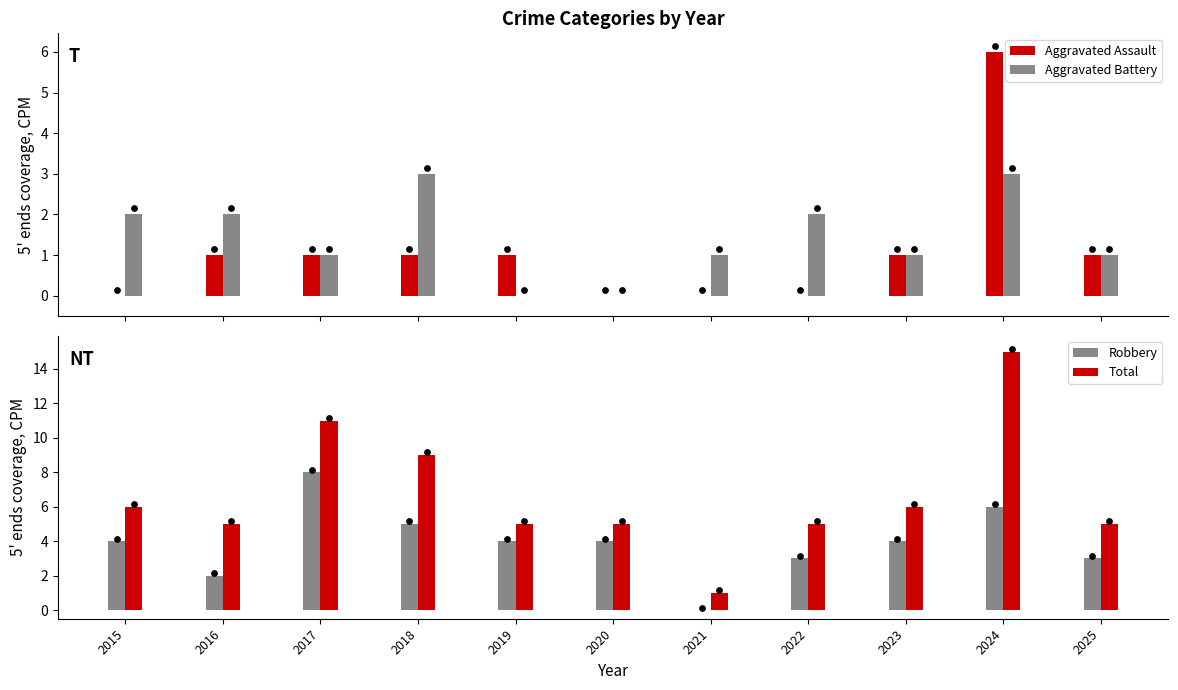

What are all the series names shown in the legend?

Aggravated Assault, Aggravated Battery, Robbery, Total